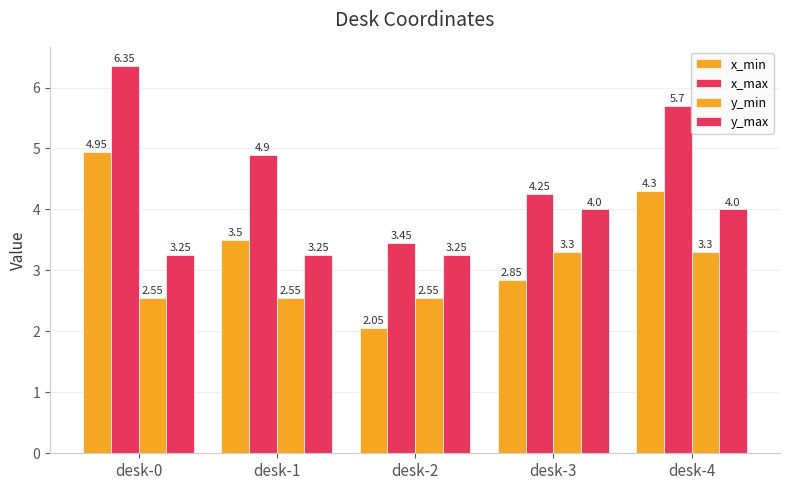

True or false: x_max has a value of 2.0 at desk-4.

False